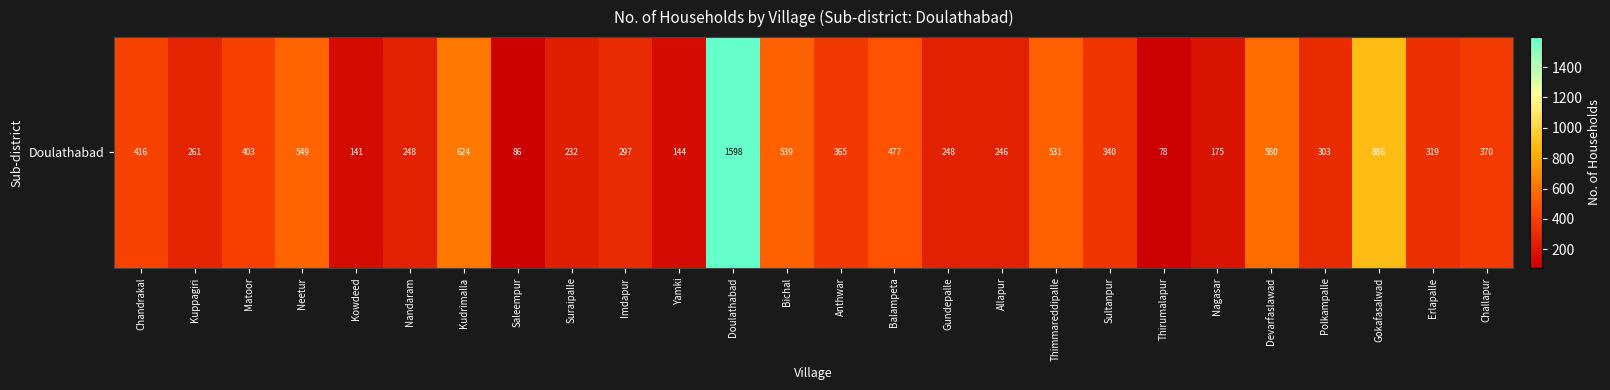

What is the sum of all values?

10456